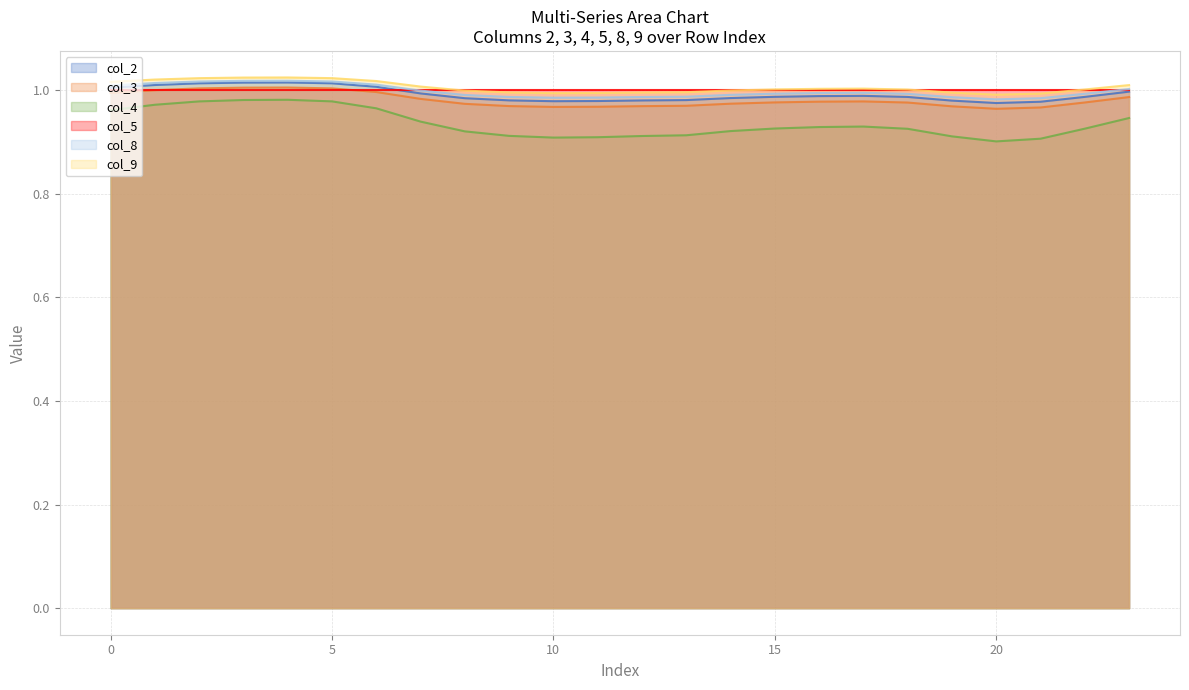

True or false: col_9 and col_4 cross at least once.

False